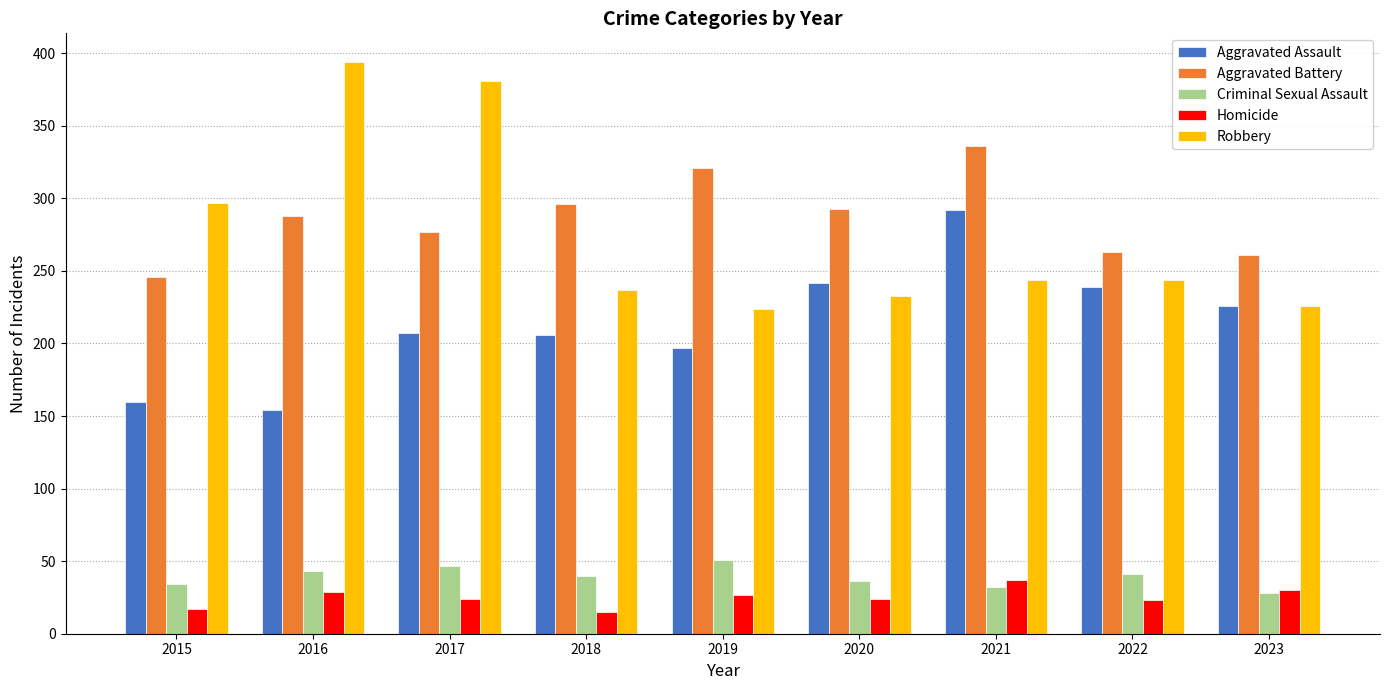

What is the minimum value shown in the chart?

15